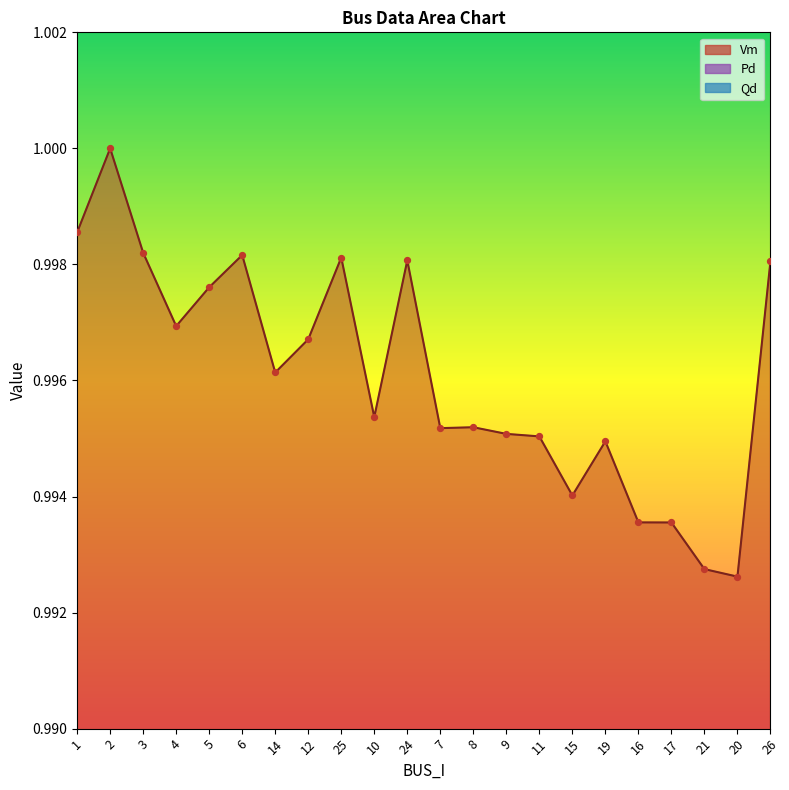

At how many categories does at least one series exceed 0?

22